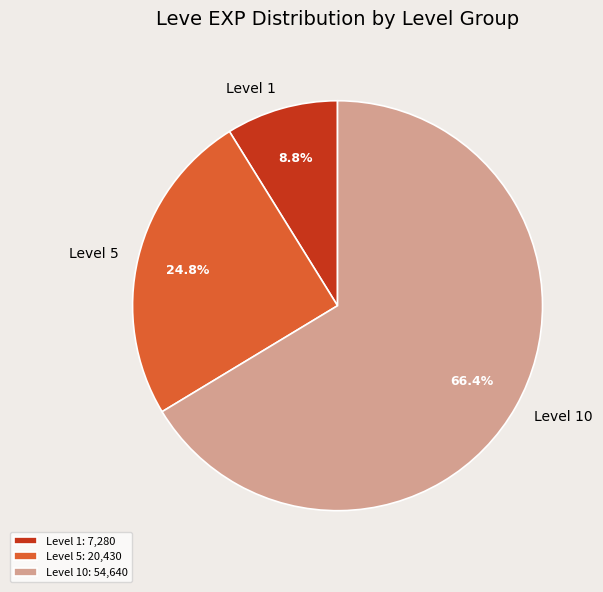

Approximately how many times larger is the value at Level 10 compared to Level 5?

2.7